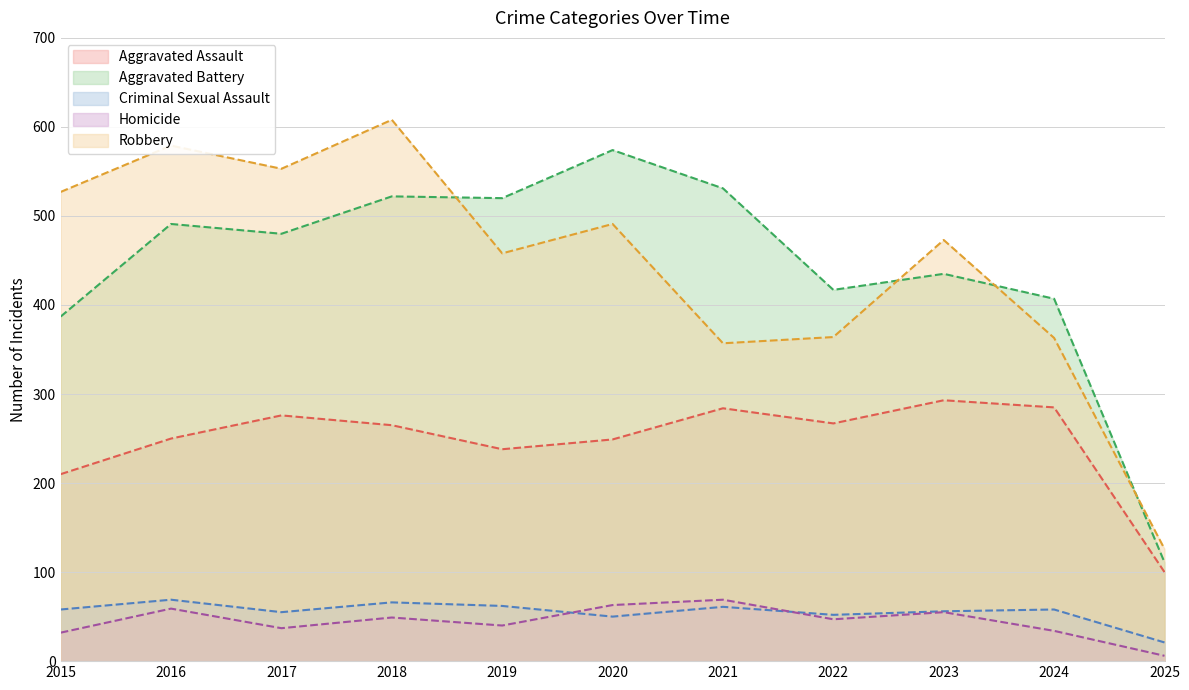

At which label does Aggravated Assault reach its minimum?

2025